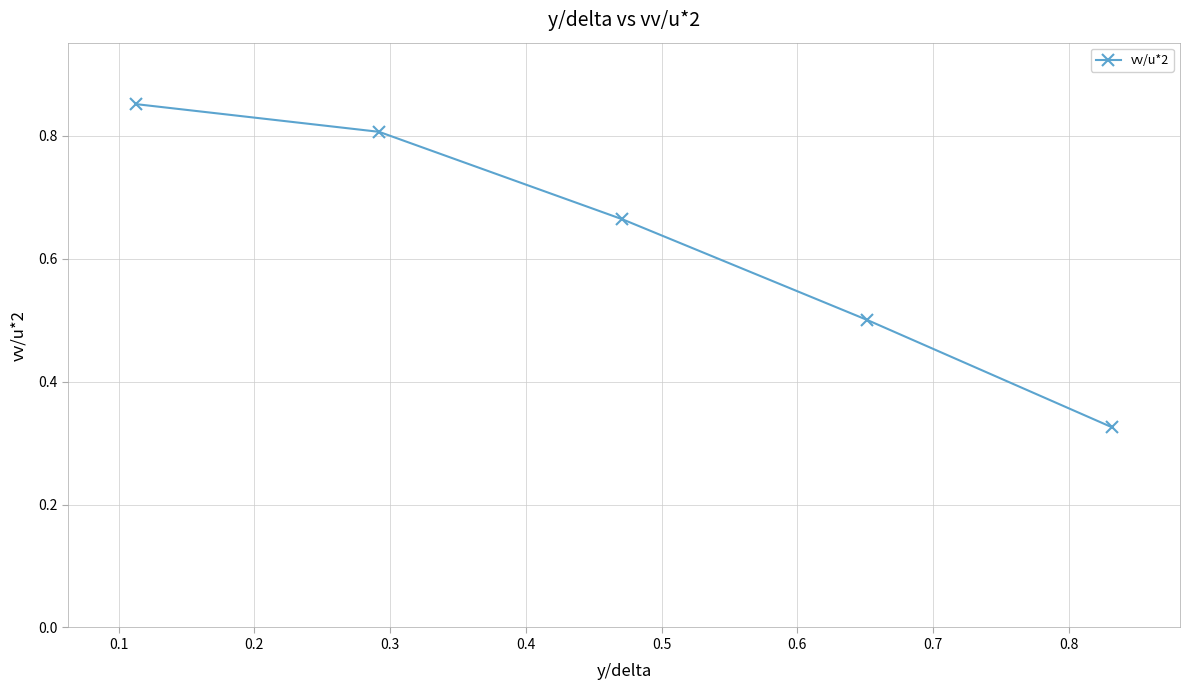

What is the sum of all values?

3.1